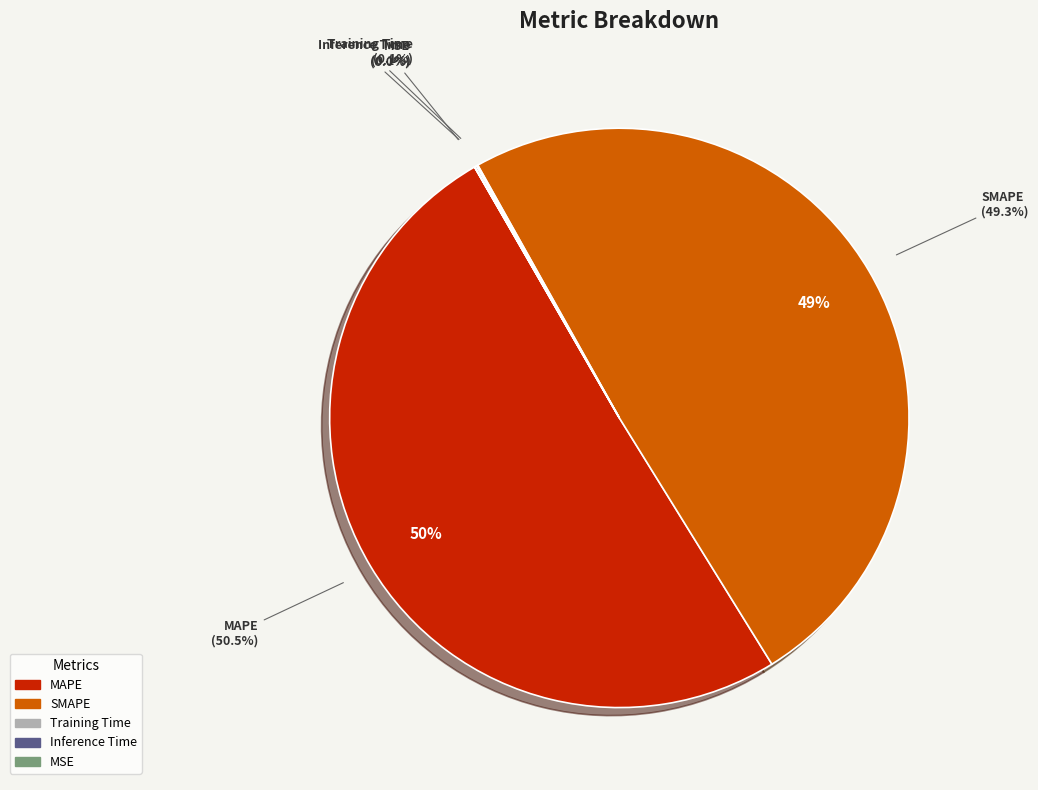

Count the number of slices in the pie.

5